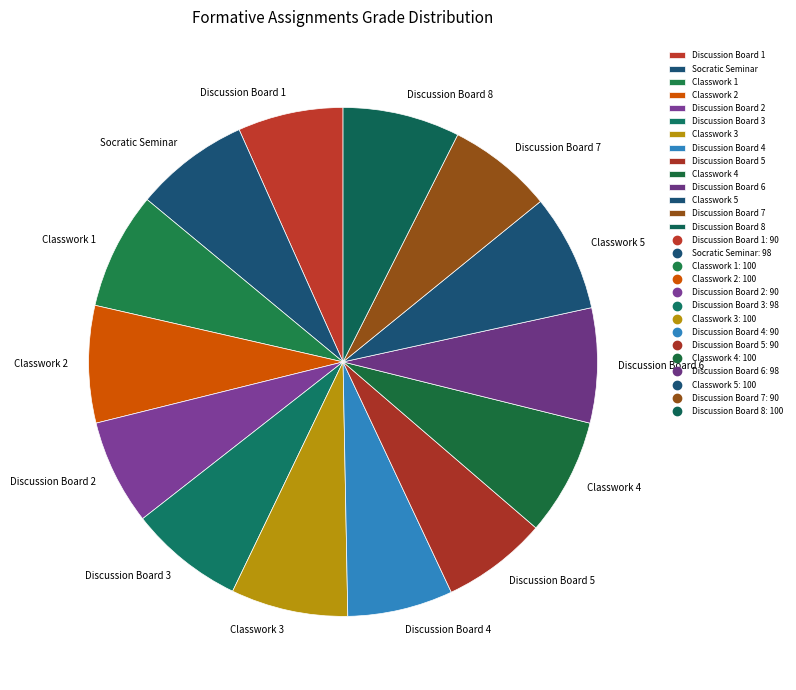

Do Classwork 5 and Discussion Board 4 together represent more than half of the pie?

No